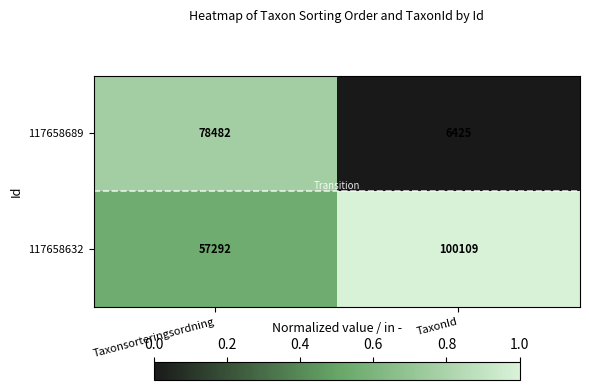

Reading right to left, what are all the values shown in this chart?

117658689: TaxonId=6425	Taxonsorteringsordning=78482
117658632: TaxonId=100109	Taxonsorteringsordning=57292